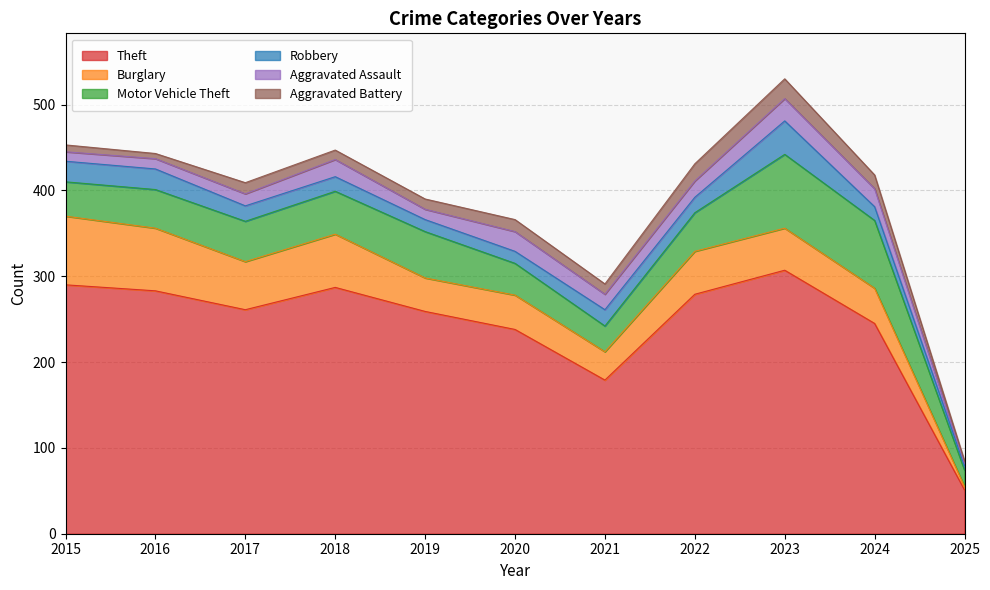

Is the value of Aggravated Assault at 2025 greater than the value of Motor Vehicle Theft at 2020?

No